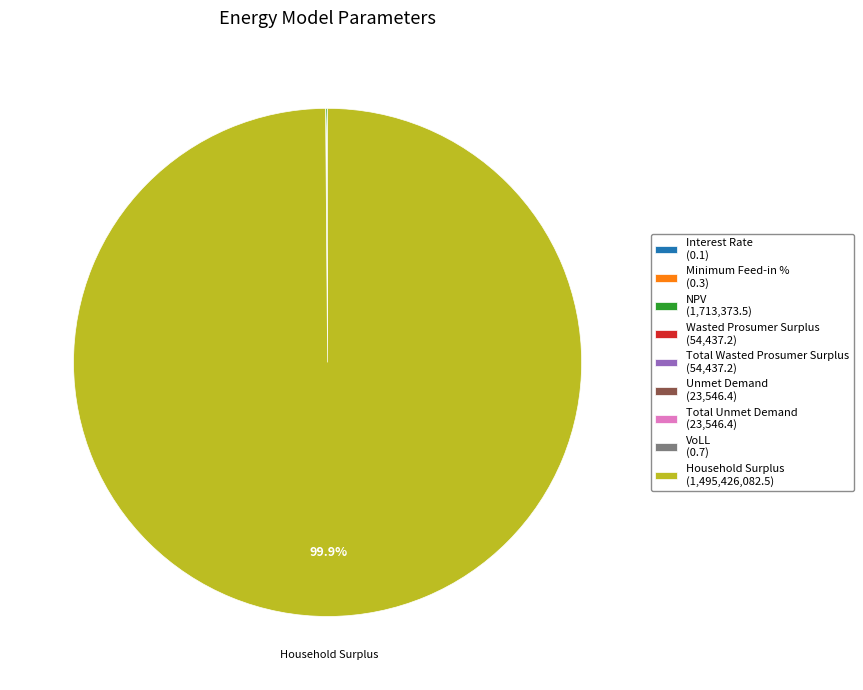

Does Household Surplus (1,495,426,082.5) represent more than half of the total?

Yes